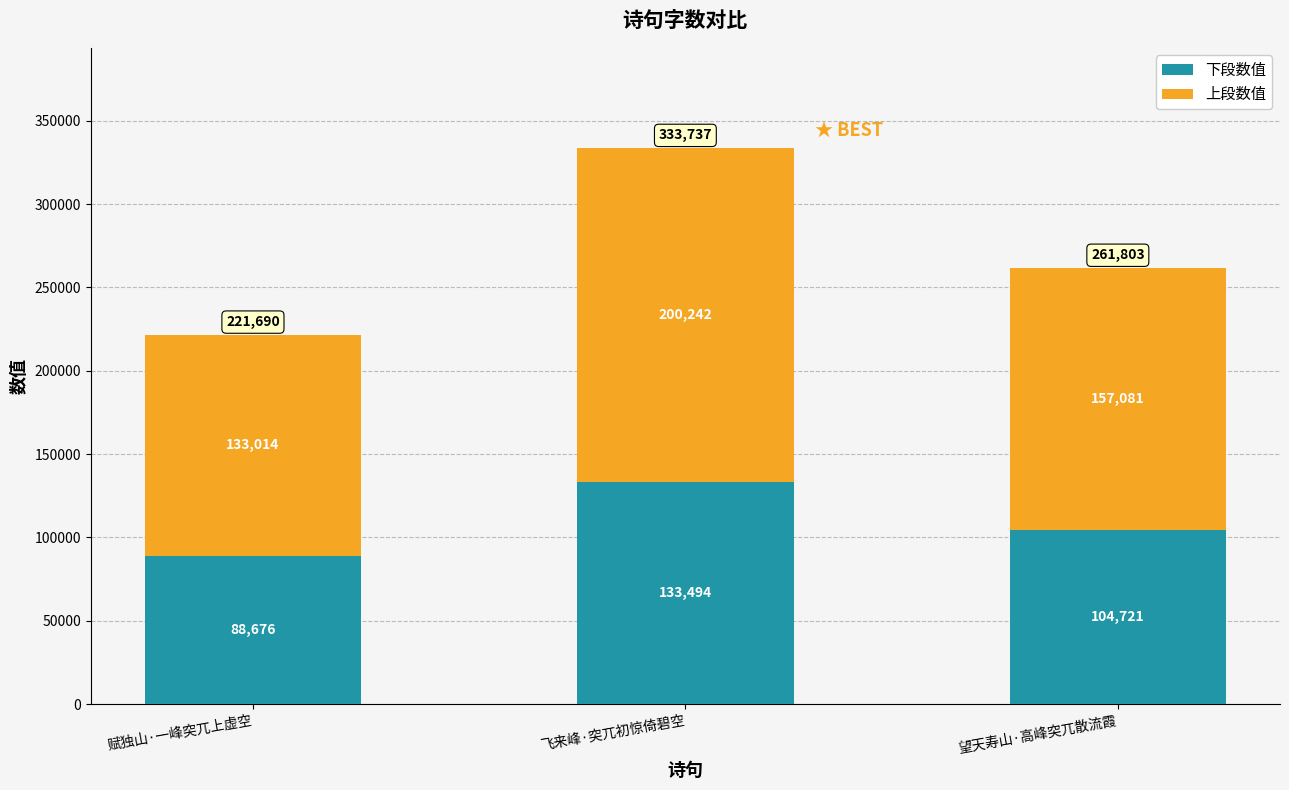

Rank the categories by 下段数值 value from highest to lowest.

飞来峰·突兀初惊倚碧空, 望天寿山·高峰突兀散流霞, 赋独山·一峰突兀上虚空